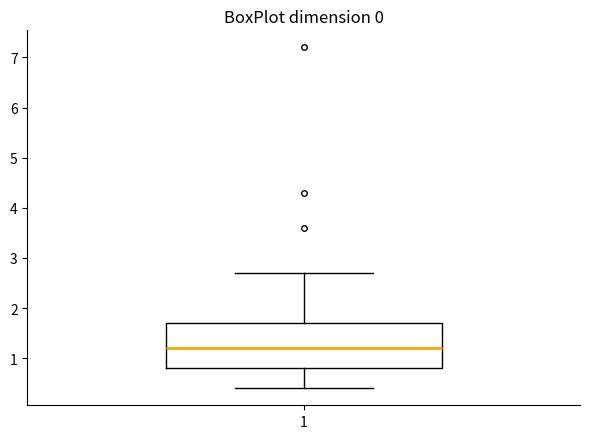

Where does the lower whisker of the box at x = 1 end on the y-axis? The values are not printed on the chart, so give them approximately, as read against the axis.

0.4